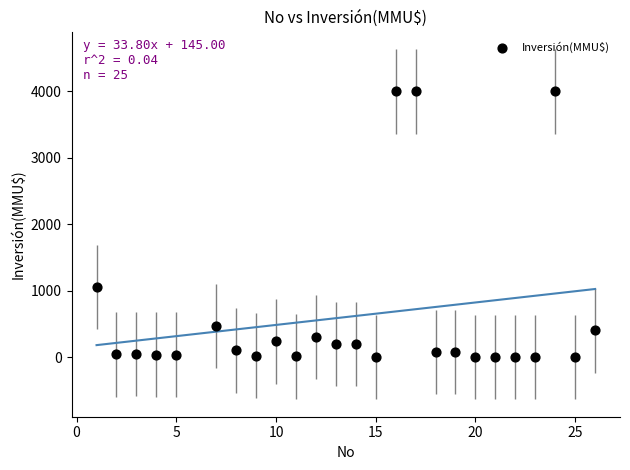

What is the range of X values (max minus min)?

25